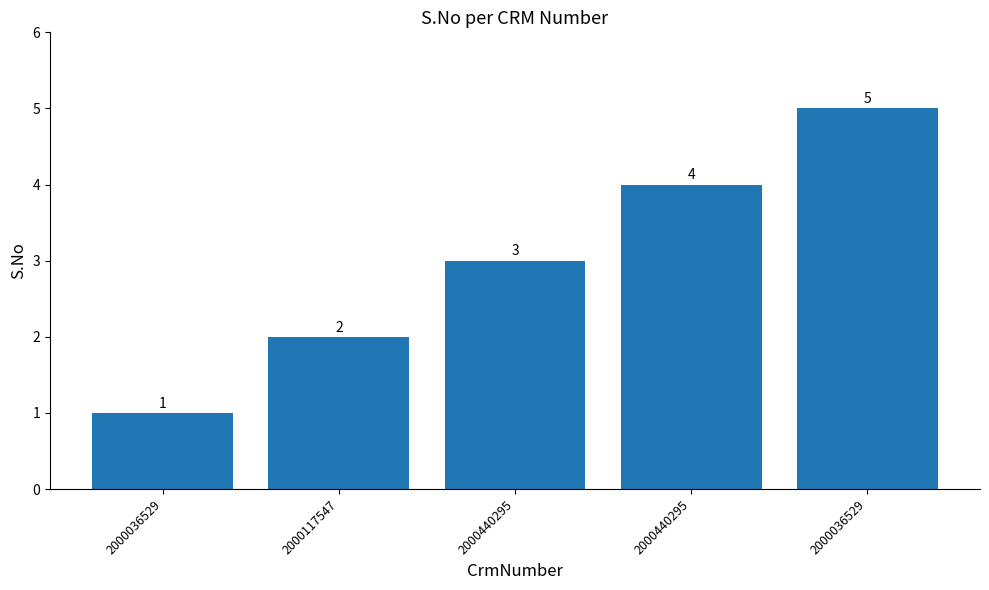

List the labels in order of value, largest first.

2000036529, 2000440295, 2000440295, 2000117547, 2000036529